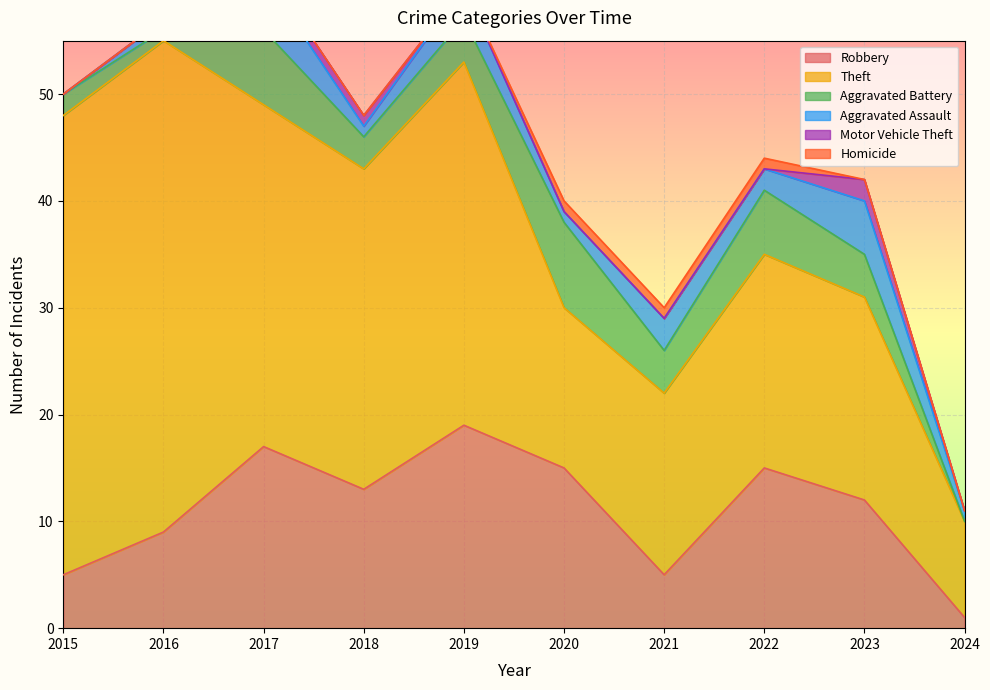

At which label is Robbery closest to 10?

2016